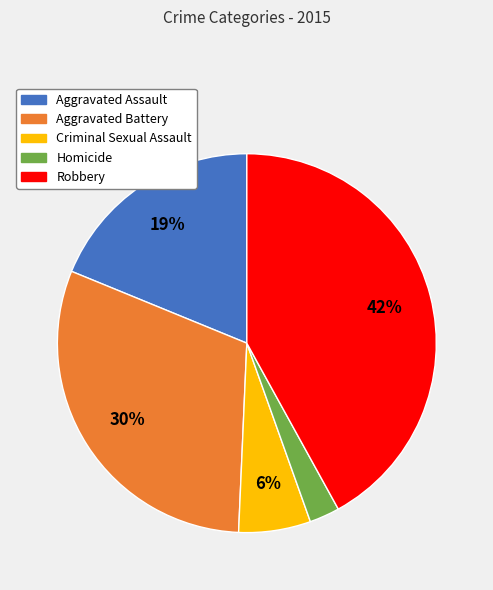

Is it true that Criminal Sexual Assault is 16% of the pie?

False